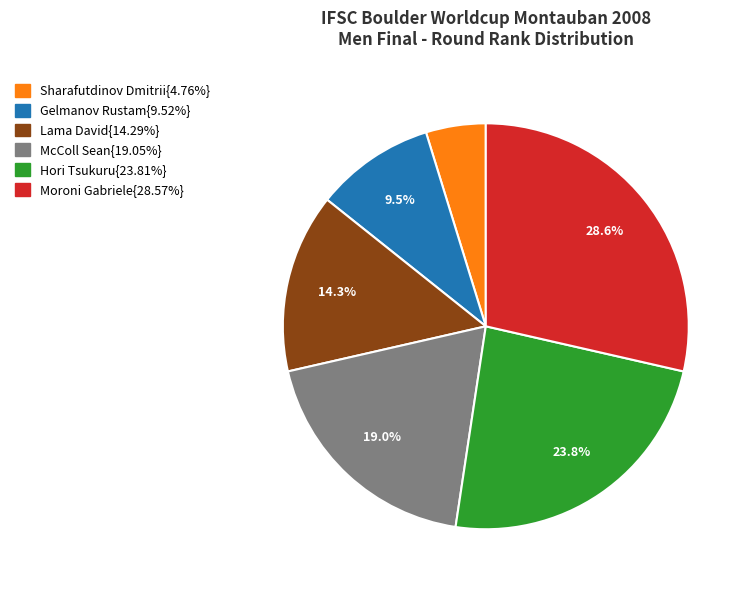

Is there a majority slice in this chart?

No